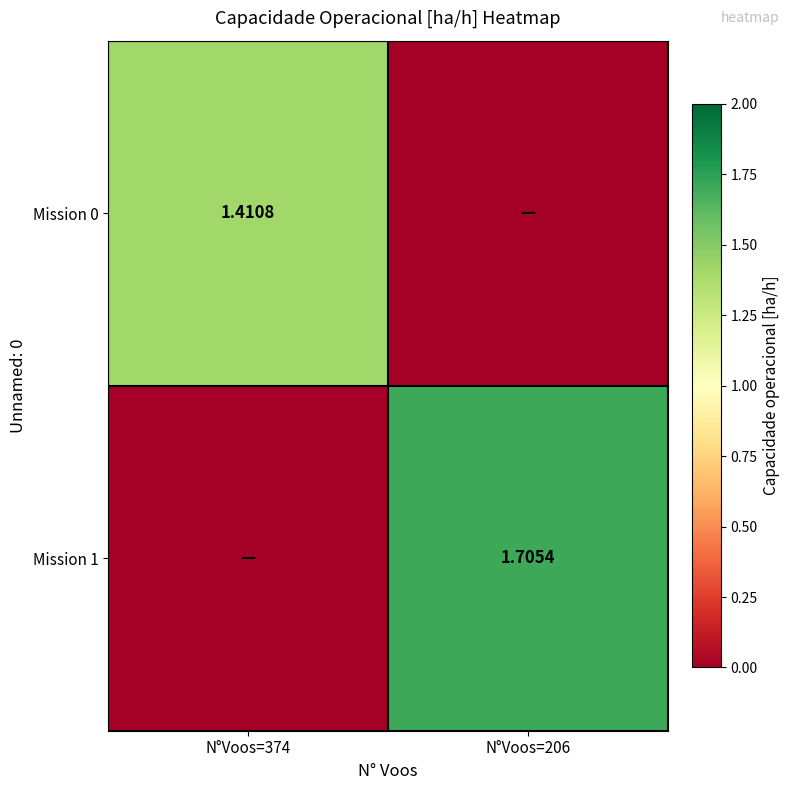

At which category is the sum across all series the highest?

N°Voos=206